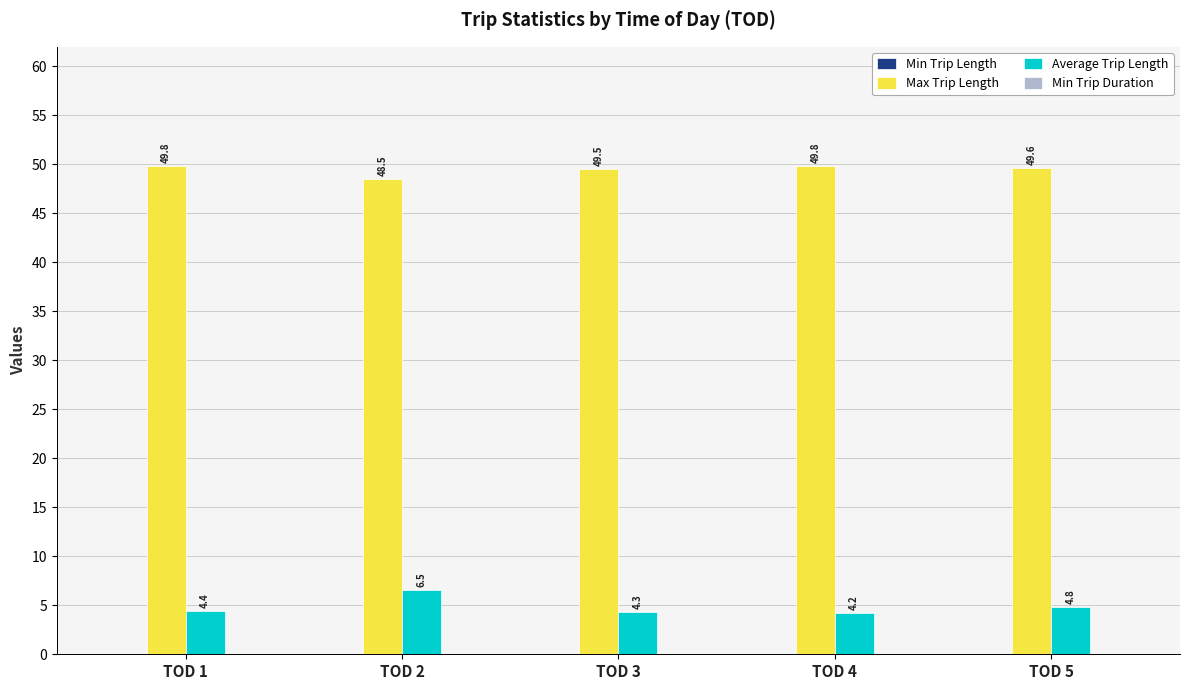

How many bars are there in each group?

2